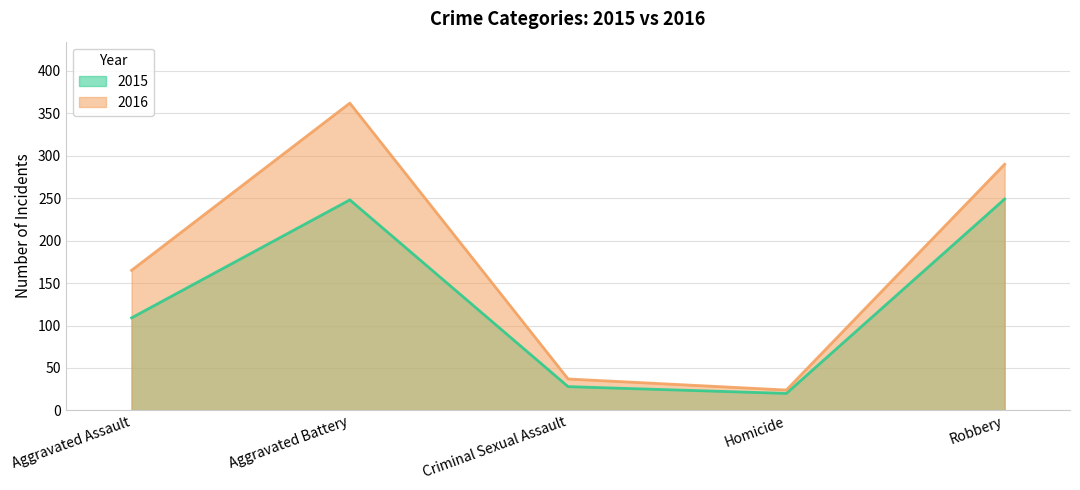

The 2015 series shows 25 at Aggravated Assault. True or false?

False